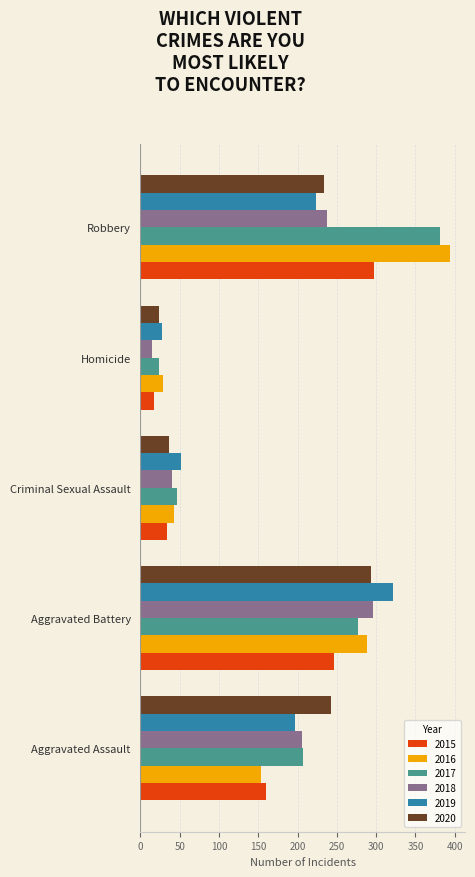

What value does the 2018 series have at Aggravated Battery?

296